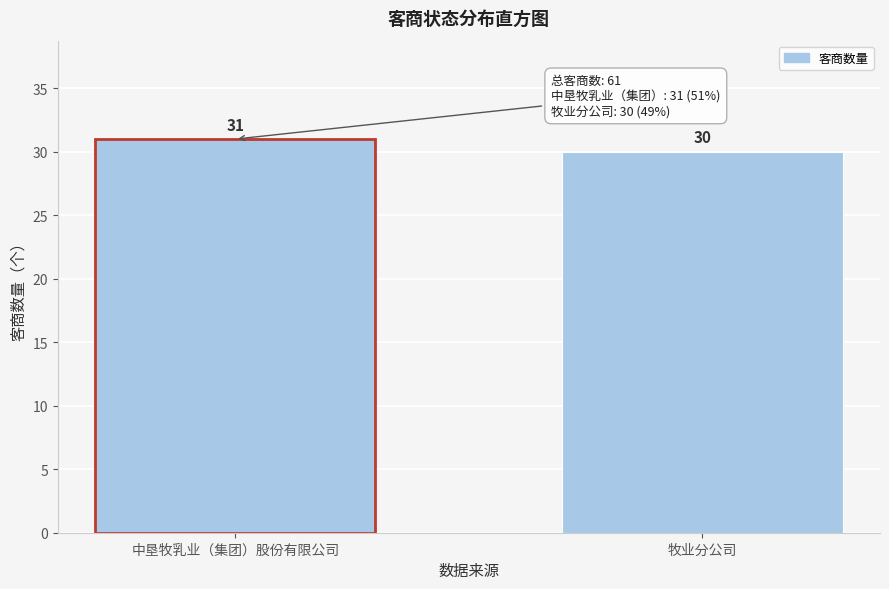

Reading left to right, extract all data points from this chart.

中垦牧乳业（集团）股份有限公司=31	牧业分公司=30